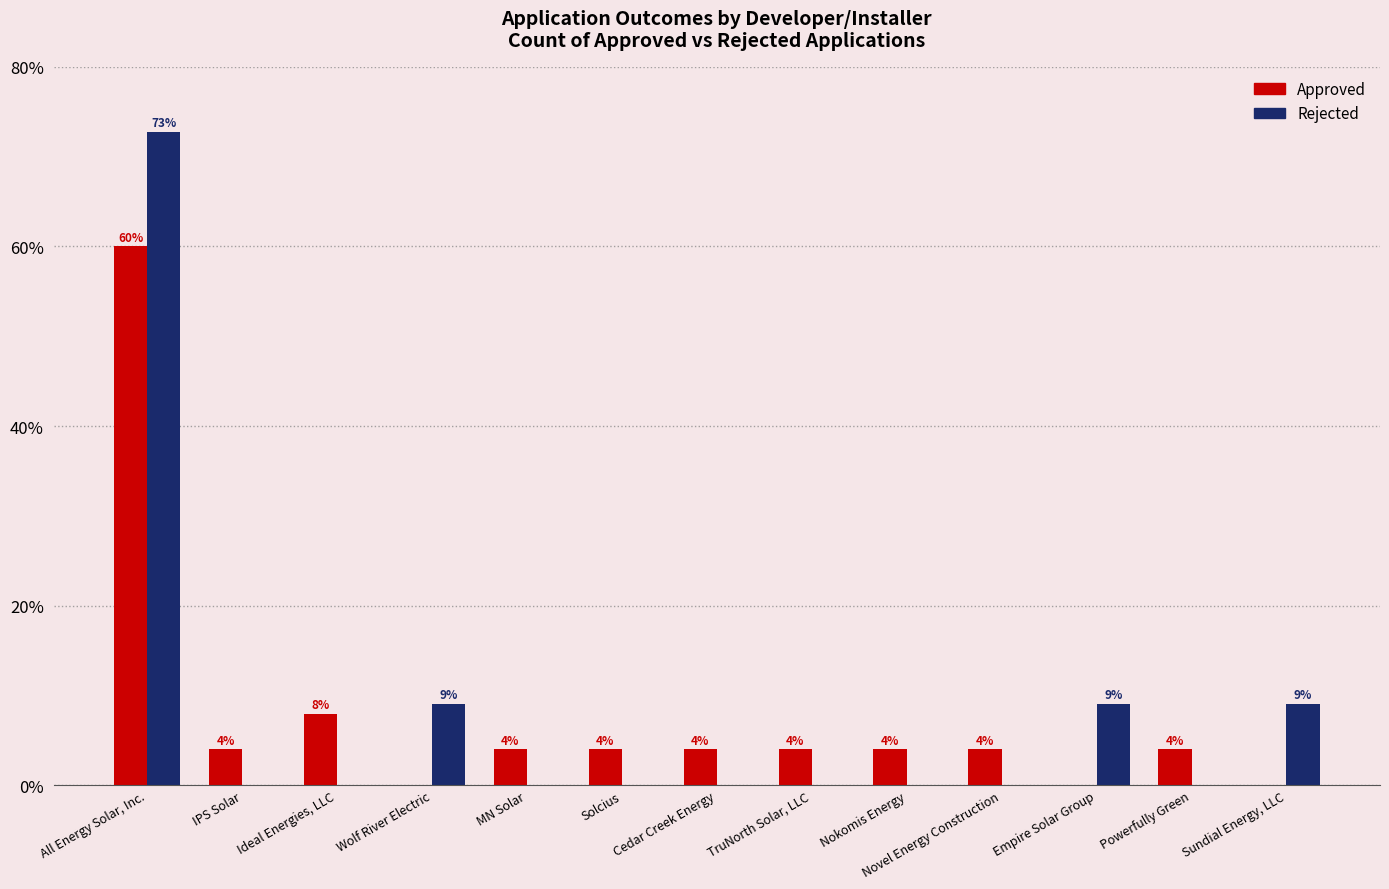

Are the bars horizontal?

No